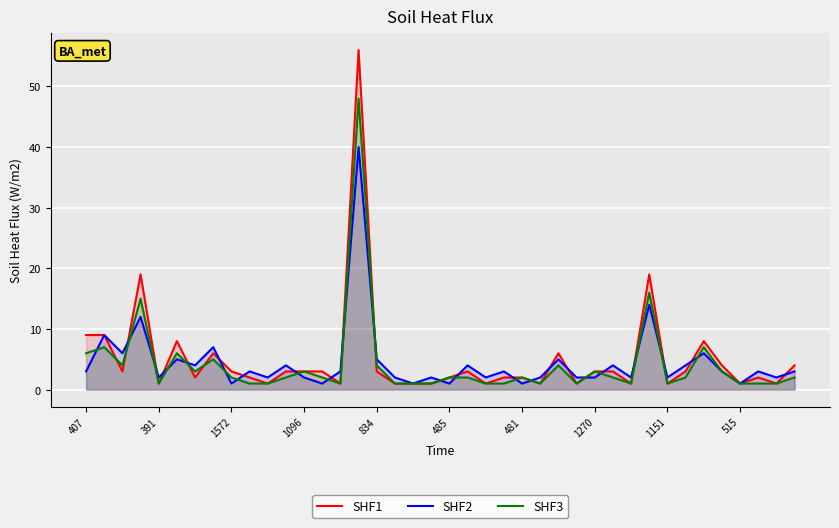

The SHF2 series shows 1 at 481. True or false?

True